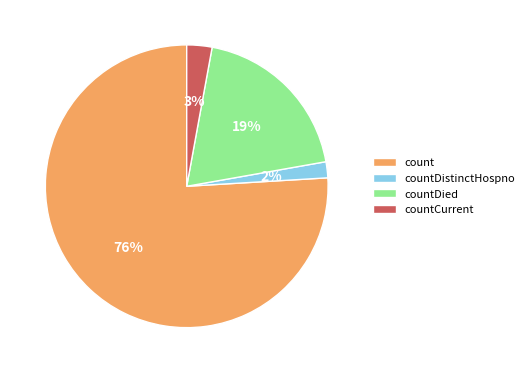

What is the smallest slice in the pie chart?

countDistinctHospno